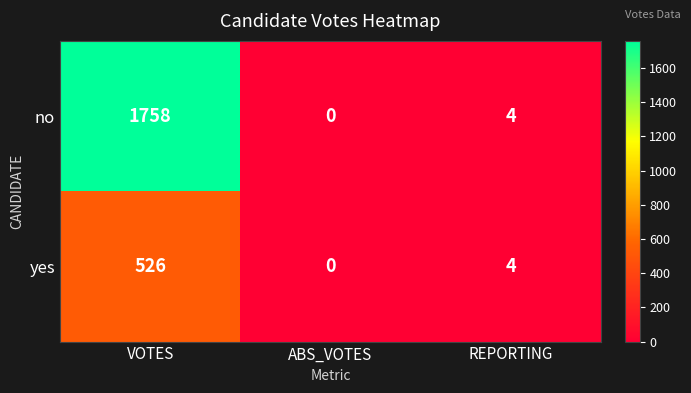

The value of no at ABS_VOTES is -1177. True or false?

False